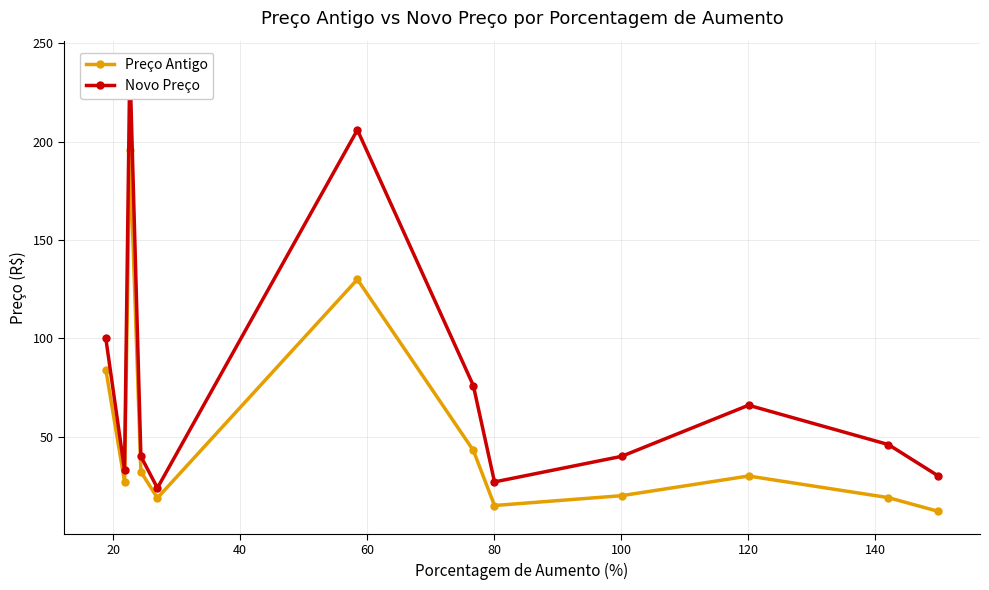

What is the maximum value for Preço Antigo?

195.7